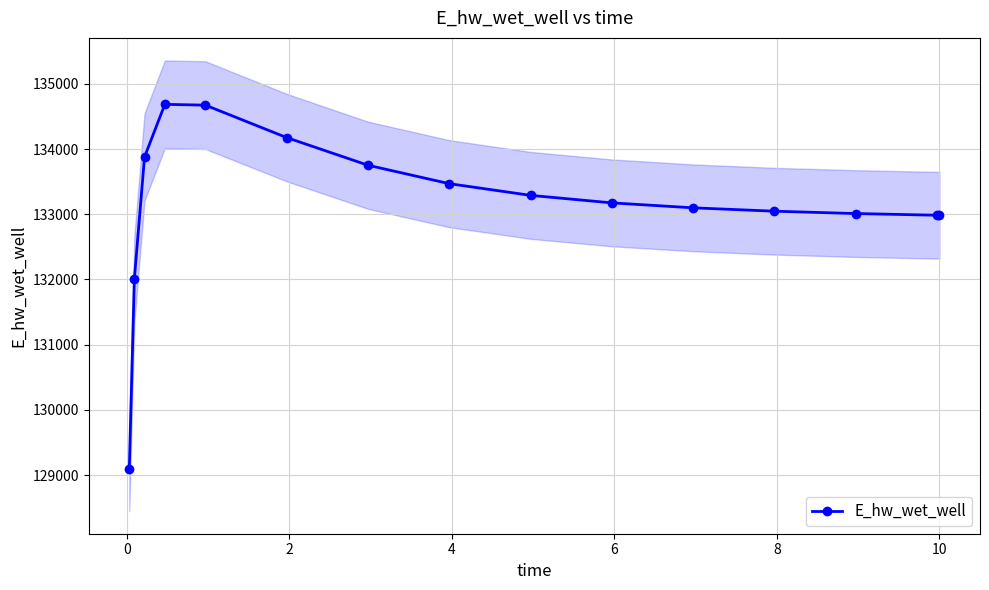

What is the value of the E_hw_wet_well point at the 6th from the left?

134176.0